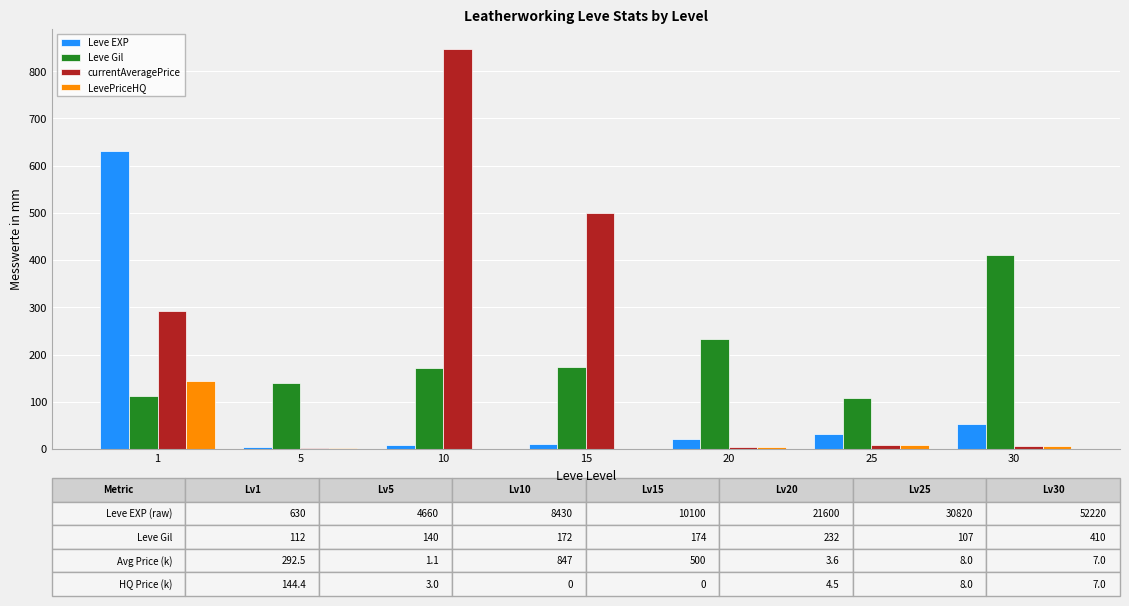

Which category has the highest value across all series?

10